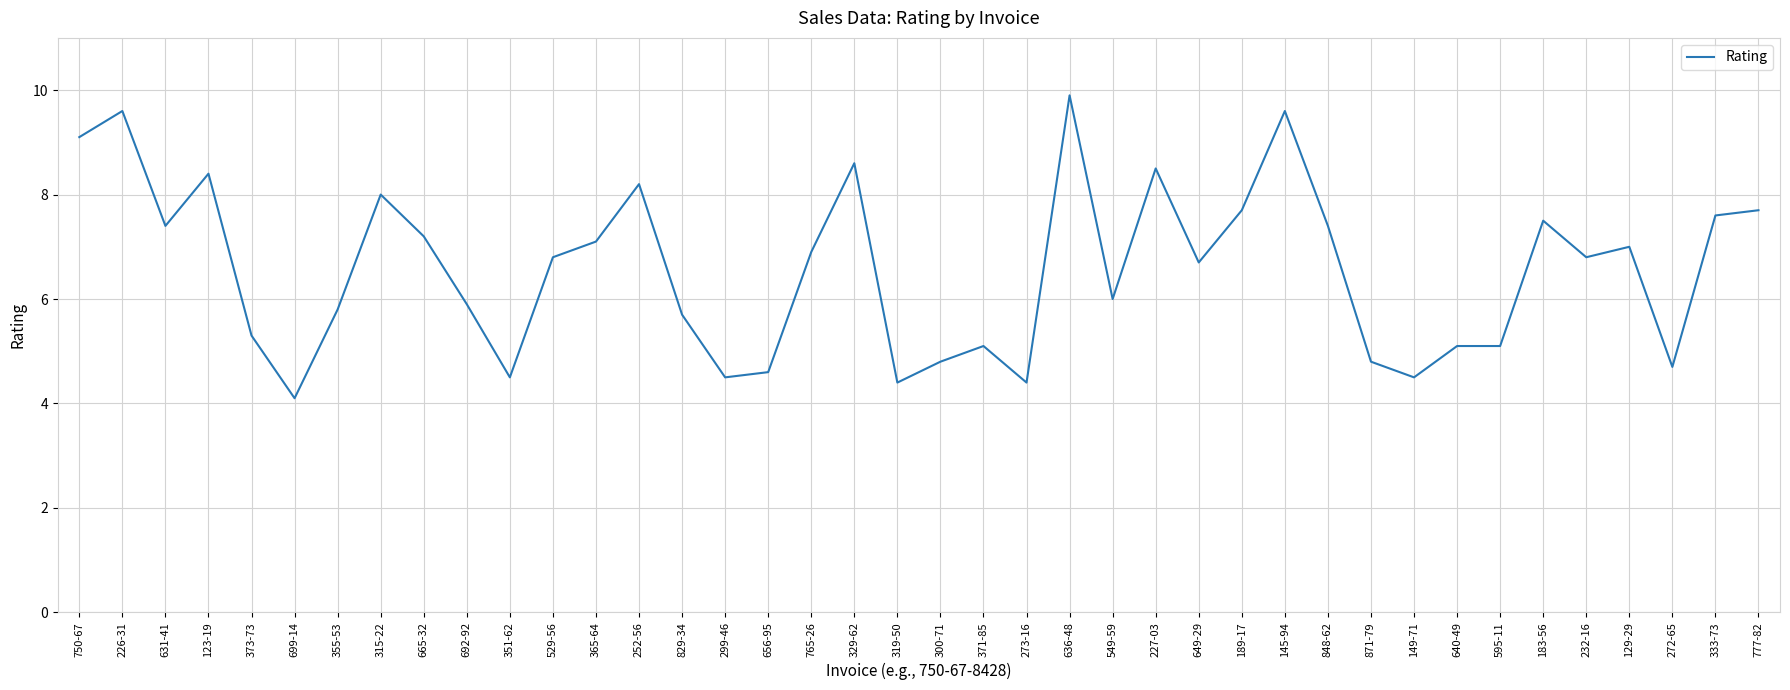

What is the maximum value shown in the chart?

9.9